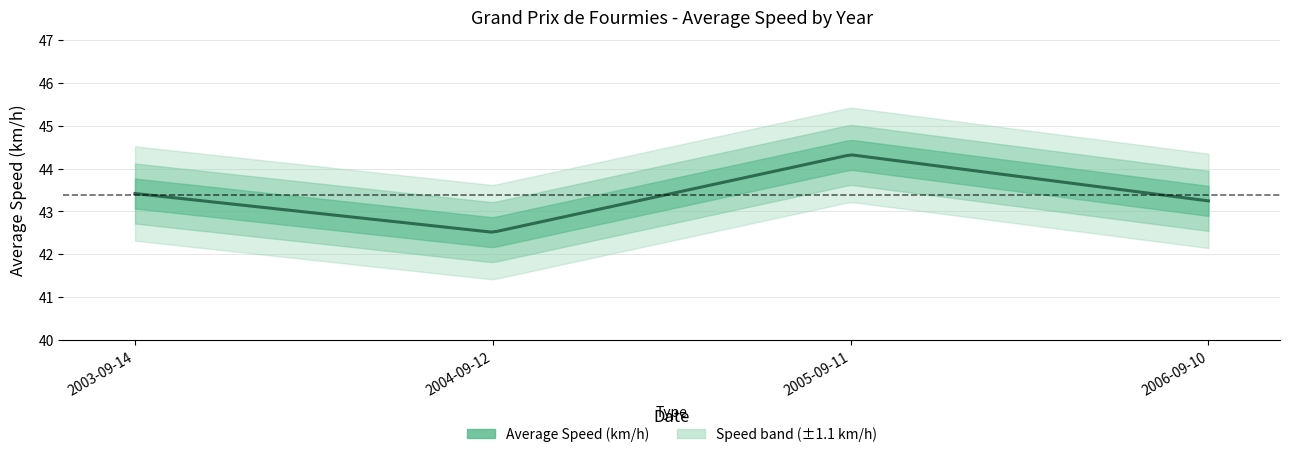

Does the chart have visible grid lines?

Yes